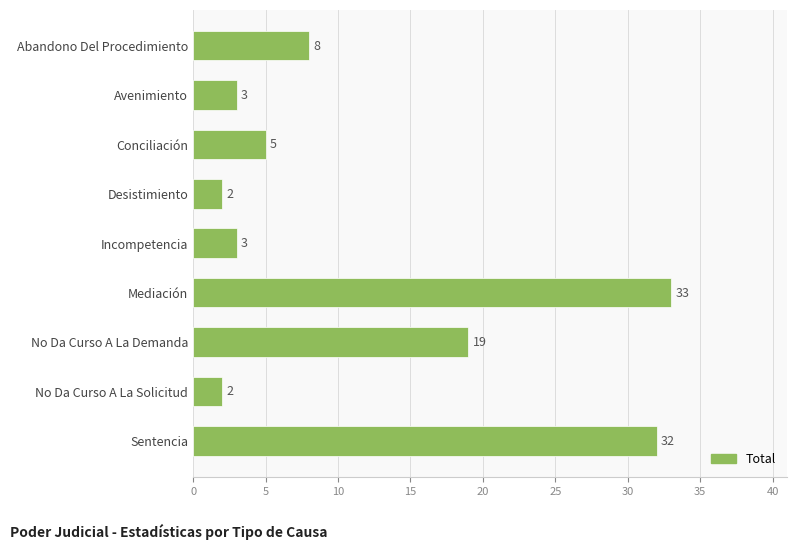

At which label is the value closest to 17?

No Da Curso A La Demanda